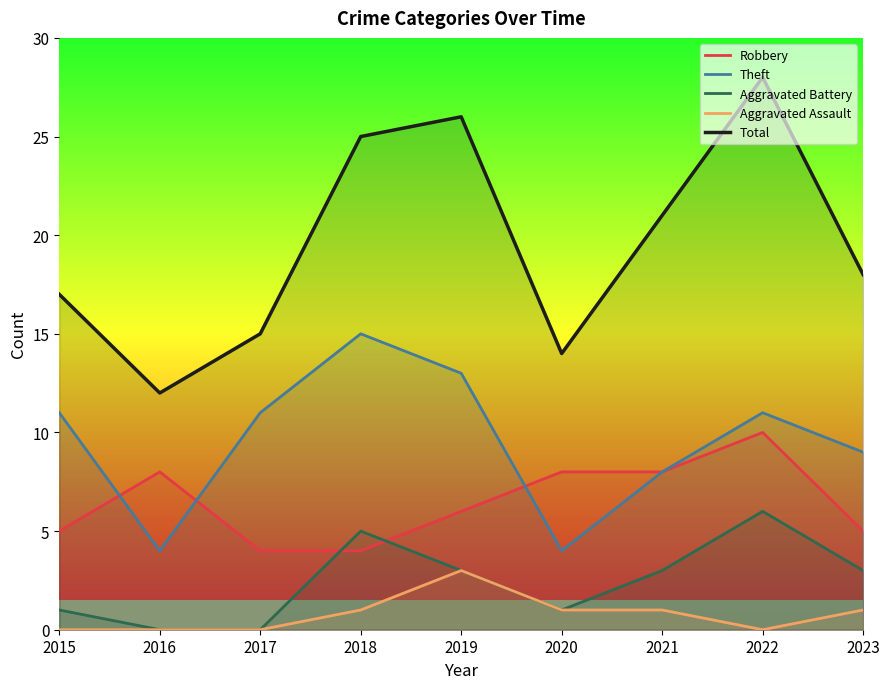

At which label does Total first exceed 18?

2018